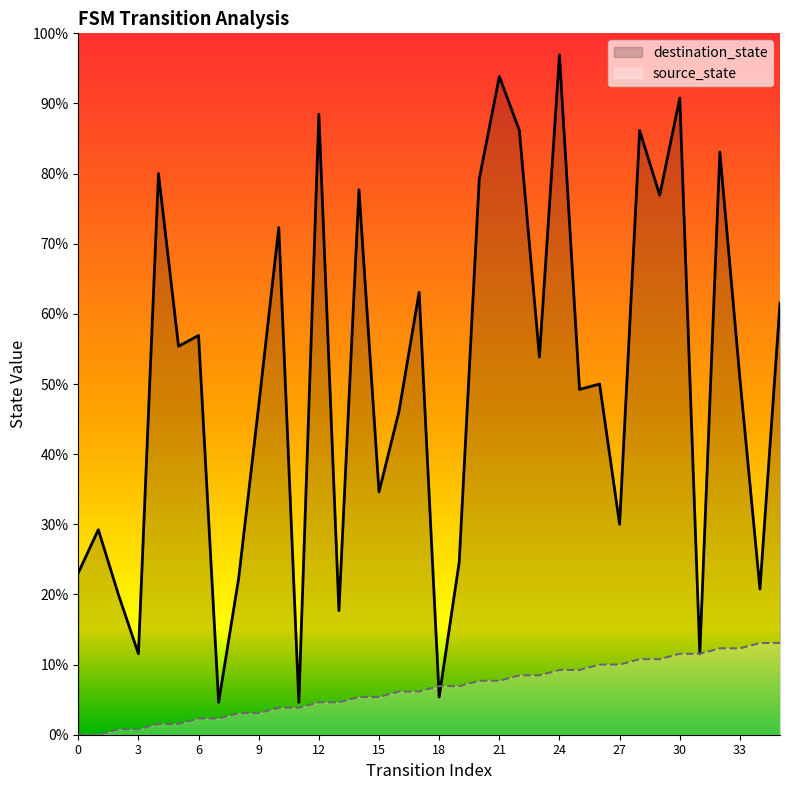

The source_state series shows 24 at 32. True or false?

False